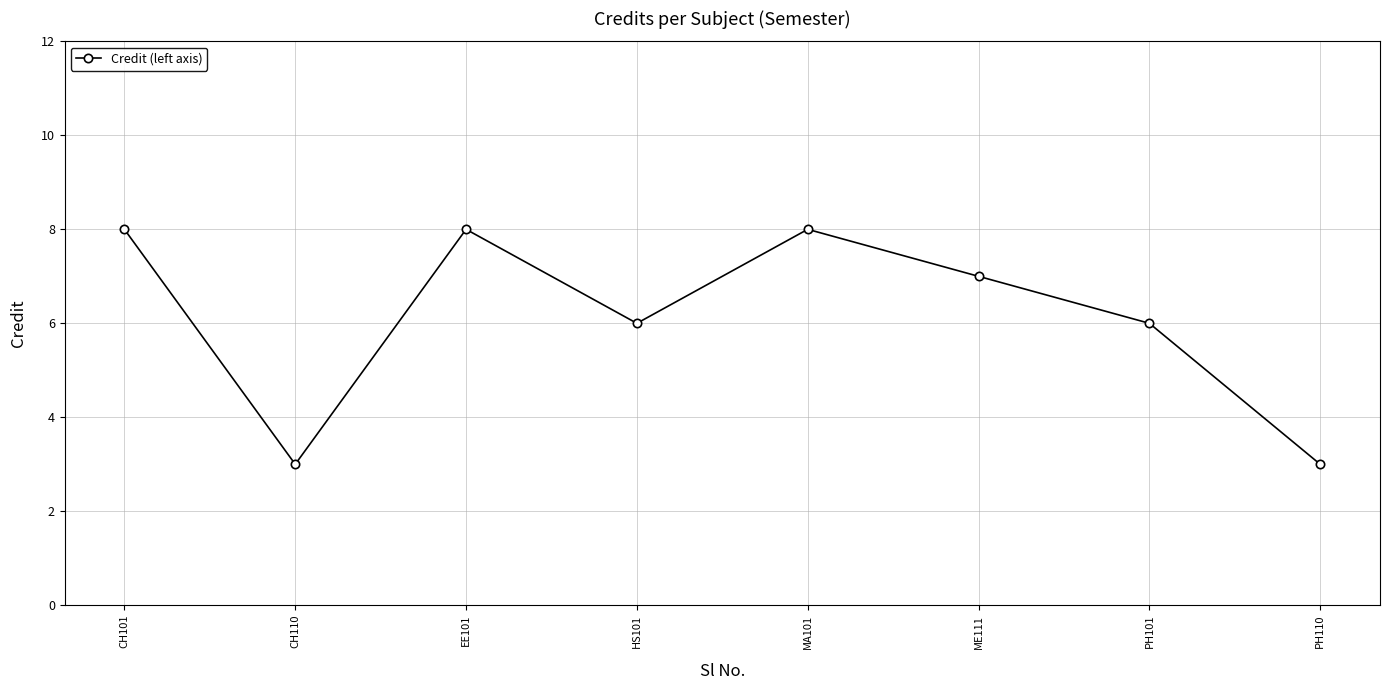

What is the change in value from PH101 to PH110?

-3